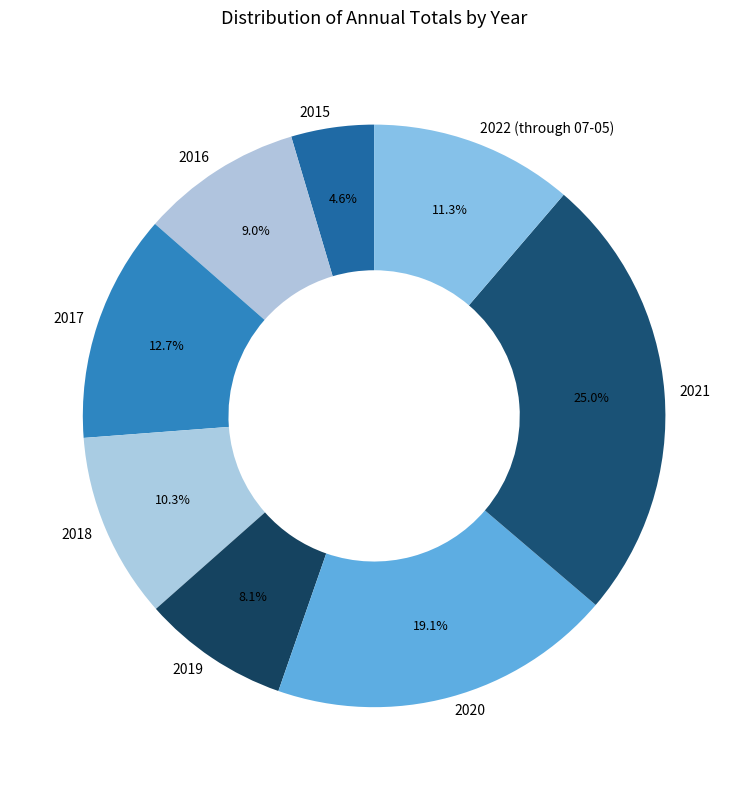

What percentage is the 2021 slice, to the nearest percent?

25%